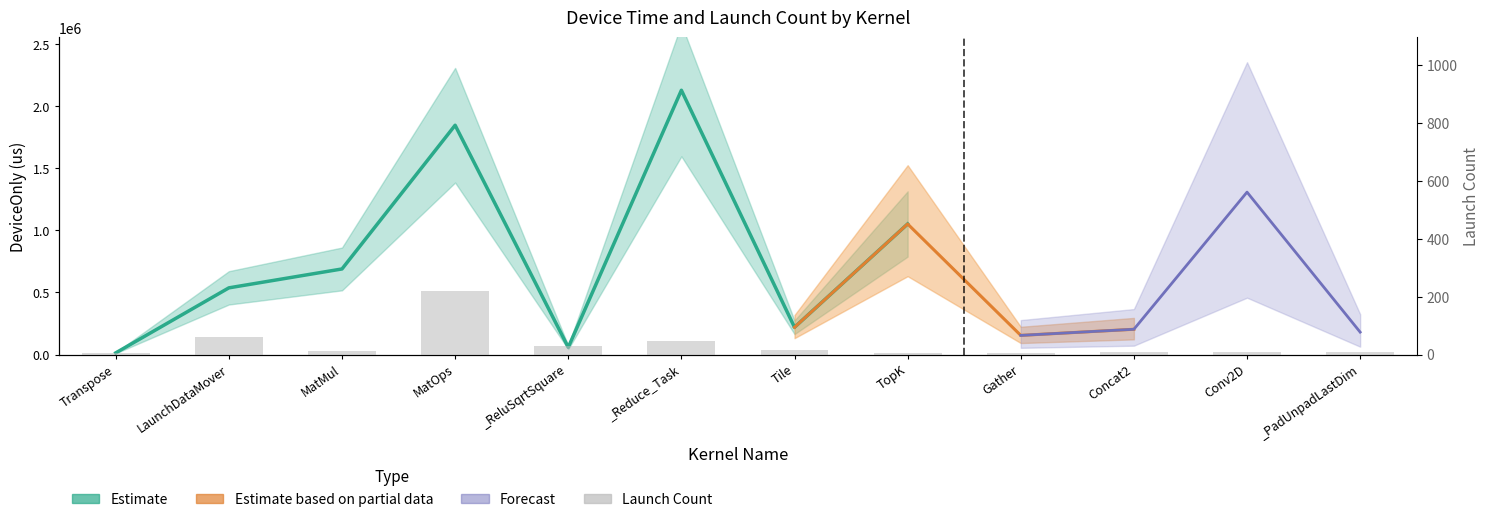

At which label is the value closest to 112?

LaunchDataMover